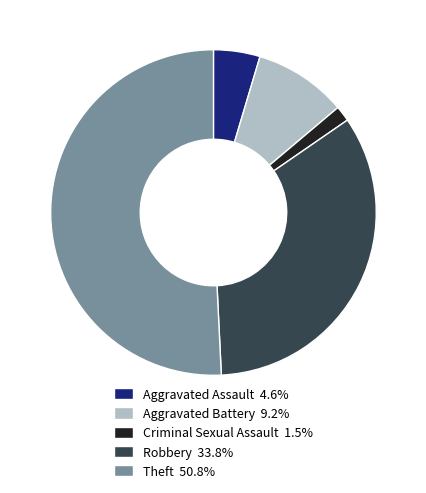

The Criminal Sexual Assault slice represents 2% of the pie. True or false?

True